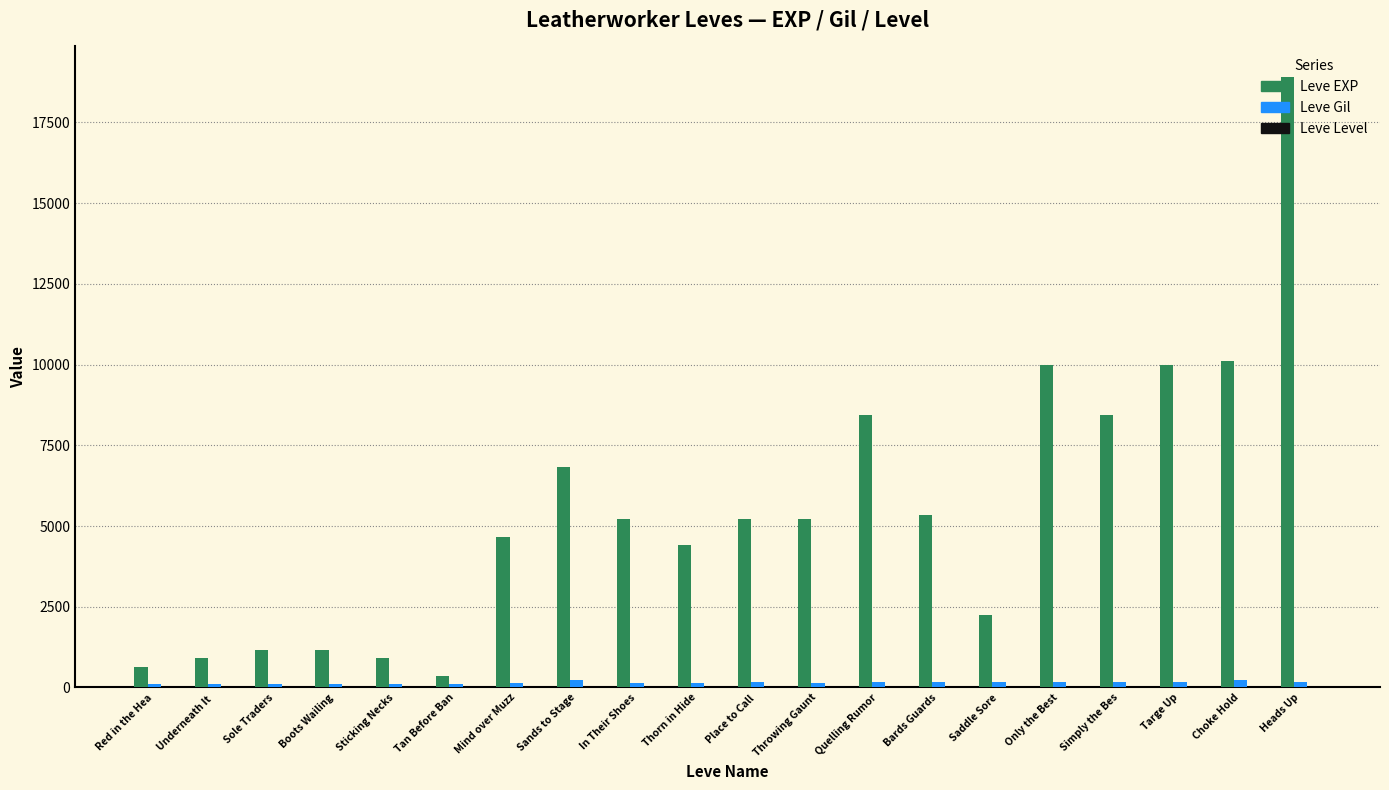

Which series has the largest total across all categories?

Leve EXP